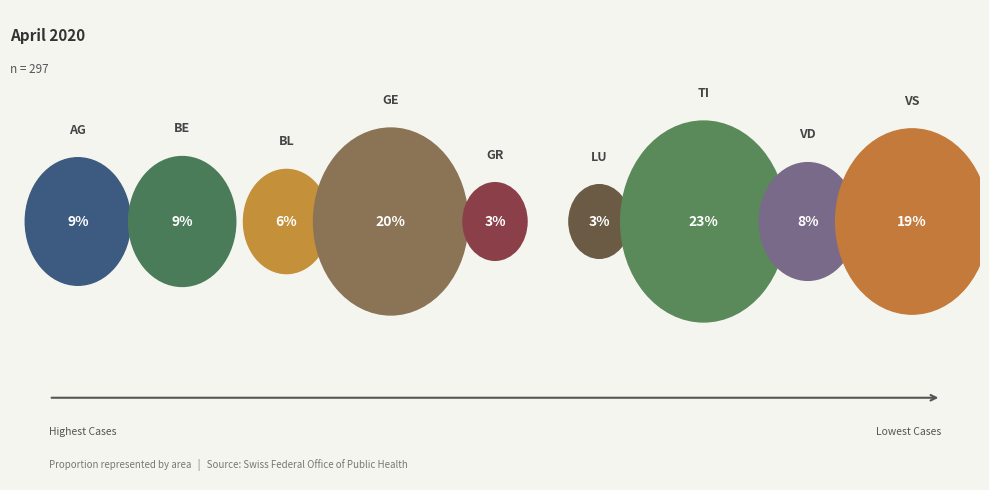

Which has a higher value, LU or VS?

VS